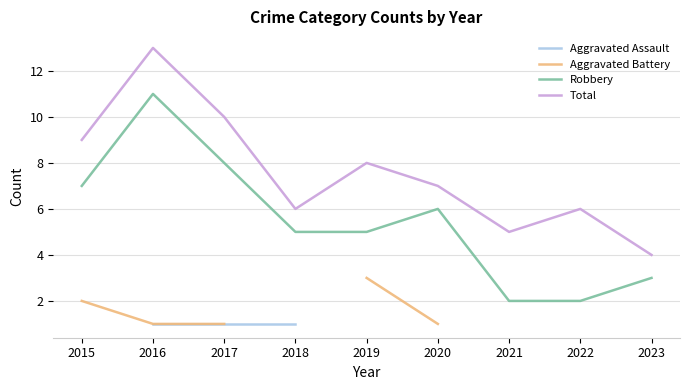

Which series has the largest range (max minus min)?

Robbery